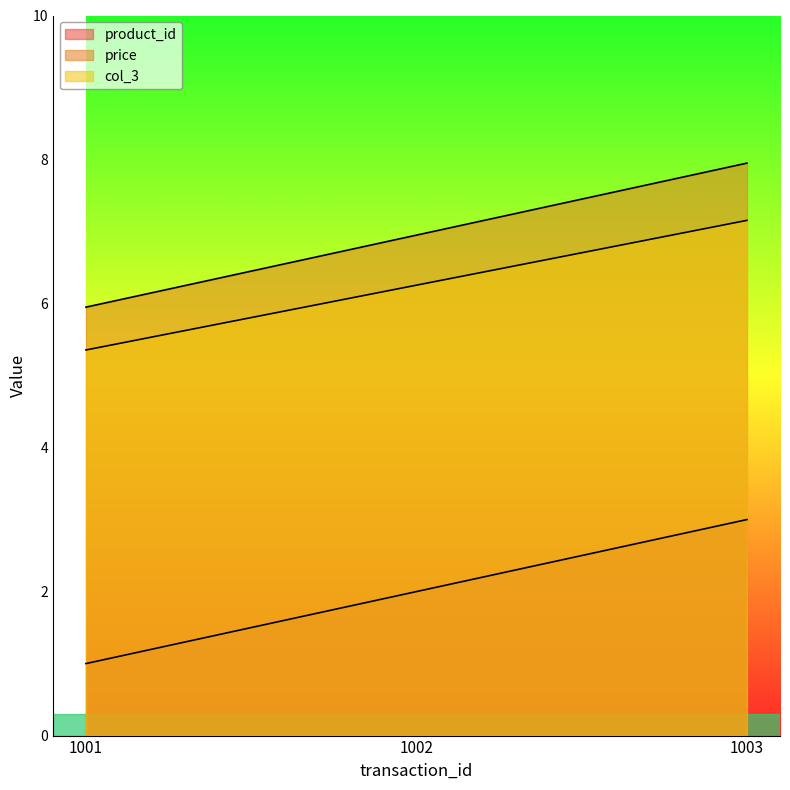

What is the lowest value of the product_id series?

1.0